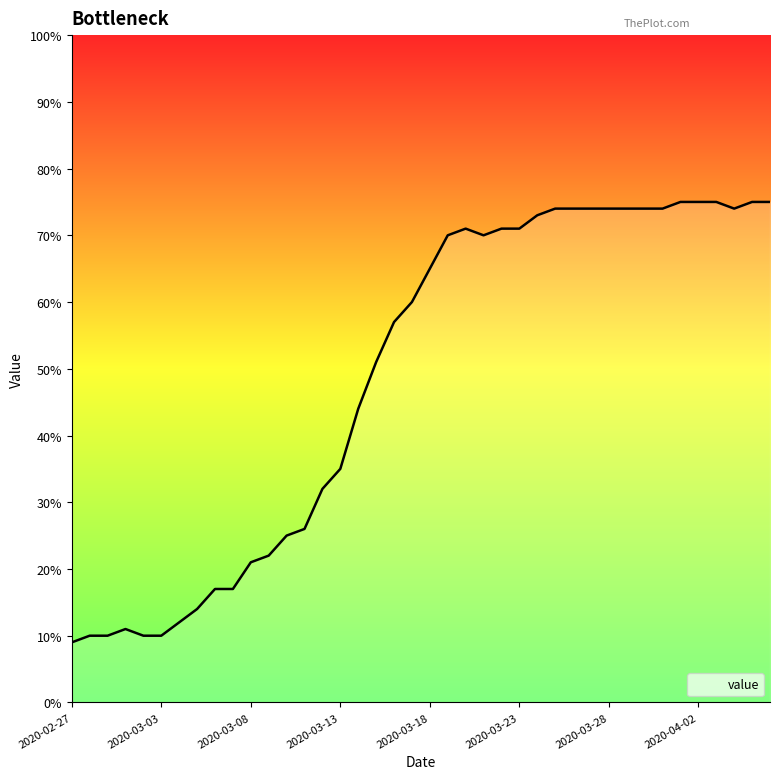

Is this an area chart (filled region under the line)?

No